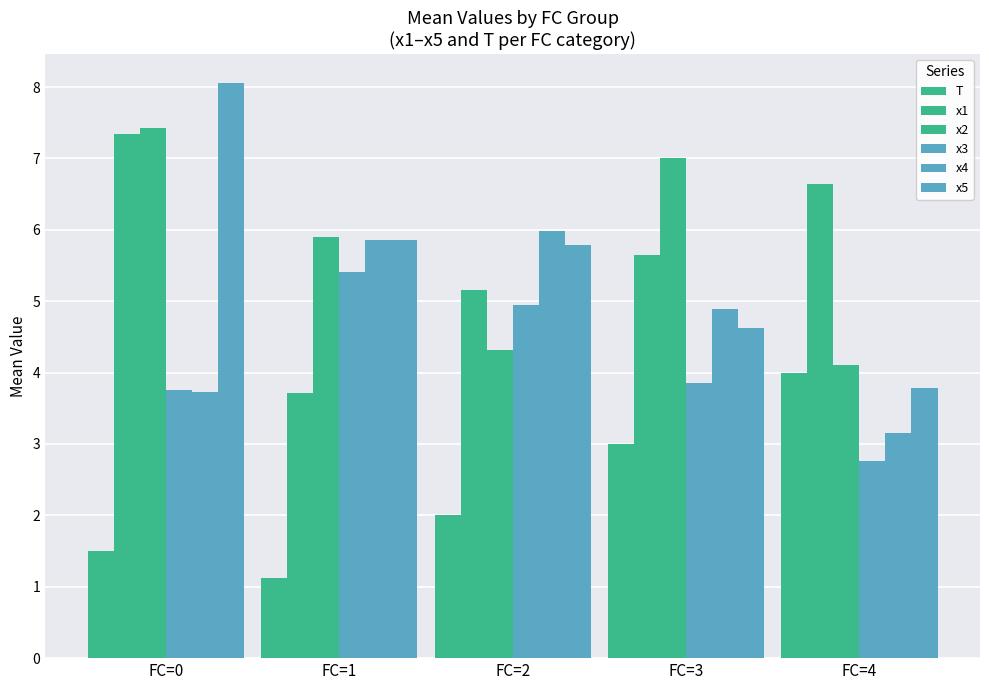

The x4 series shows 4.9 at FC=3. True or false?

True